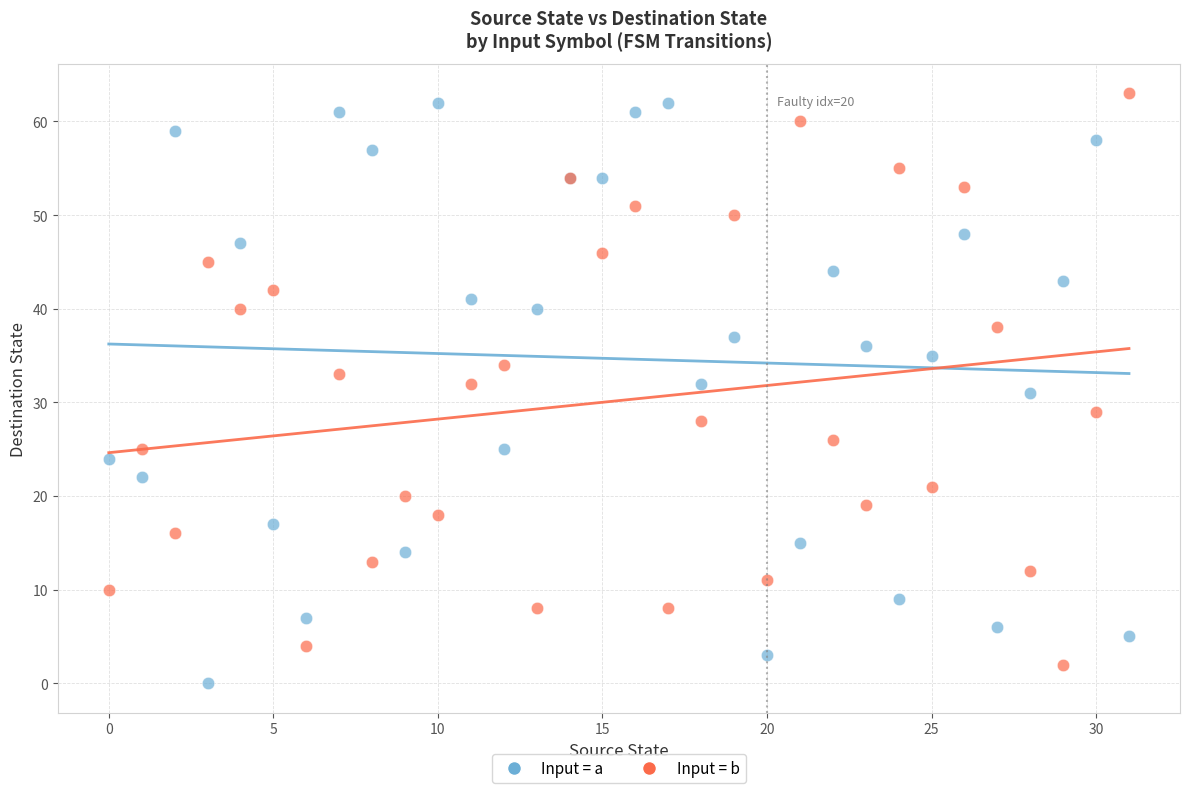

Which series reaches the maximum Y coordinate?

Input = b